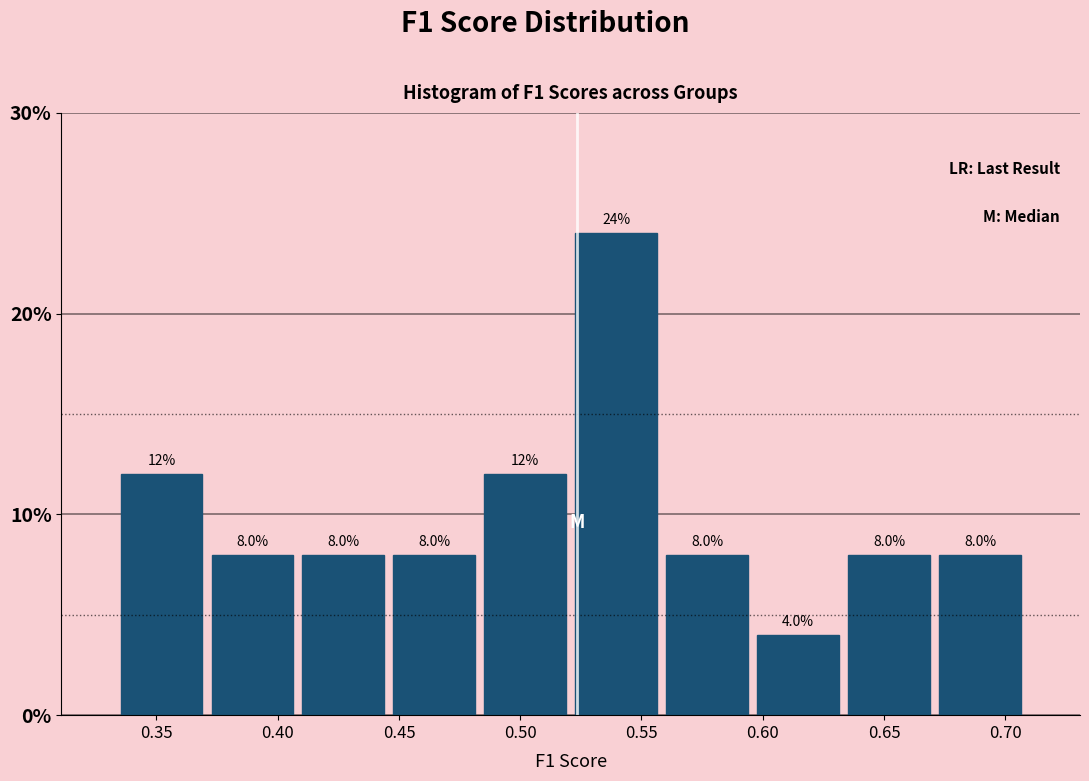

Reading left to right, list every bar in this chart as the range it spans on the x-axis followed by its height. The bar edges are not printed on the chart, so give them approximately, as read against the axis.

0.335 to 0.370: 12.0
0.370 to 0.410: 8.0
0.410 to 0.445: 8.0
0.445 to 0.485: 8.0
0.485 to 0.520: 12.0
0.520 to 0.560: 24.0
0.560 to 0.595: 8.0
0.595 to 0.635: 4.0
0.635 to 0.670: 8.0
0.670 to 0.710: 8.0